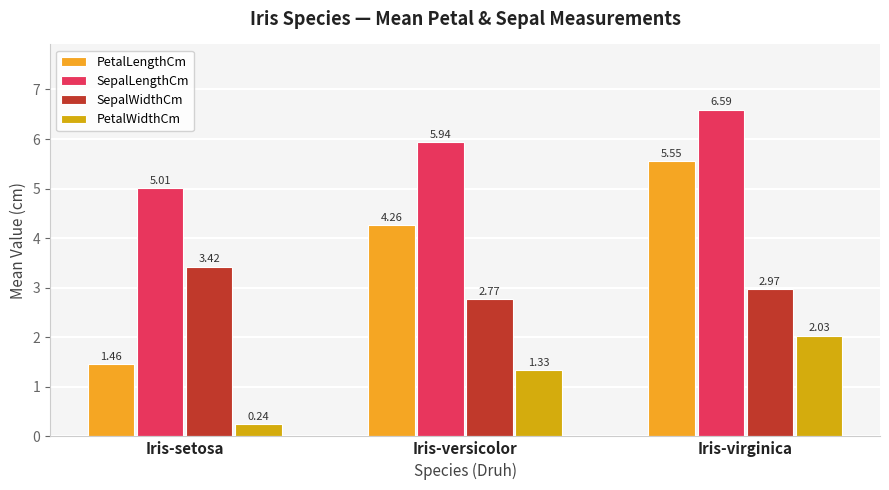

Rank the series by their maximum value, from highest to lowest.

SepalLengthCm, PetalLengthCm, SepalWidthCm, PetalWidthCm